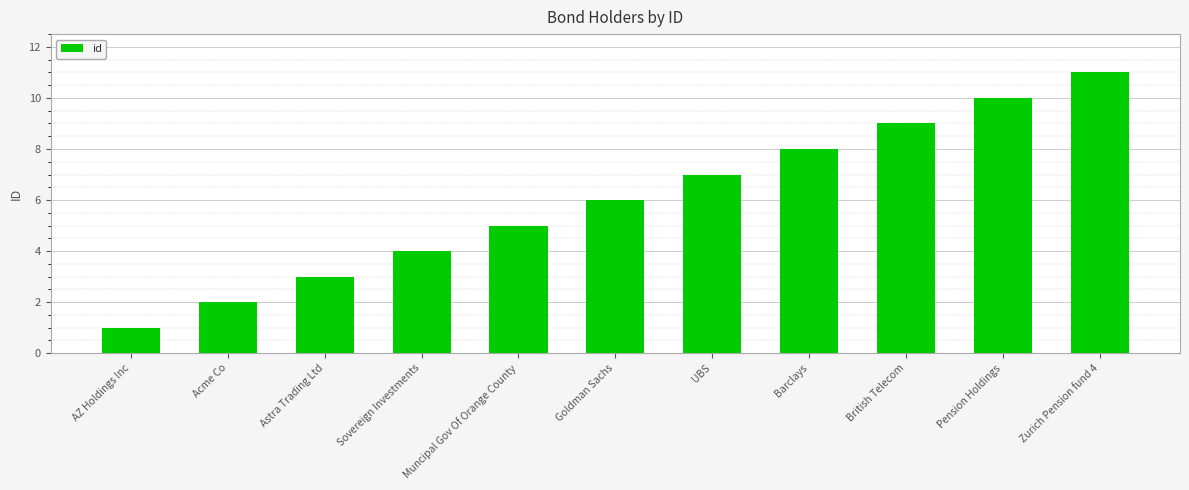

What is the minimum value shown in the chart?

1